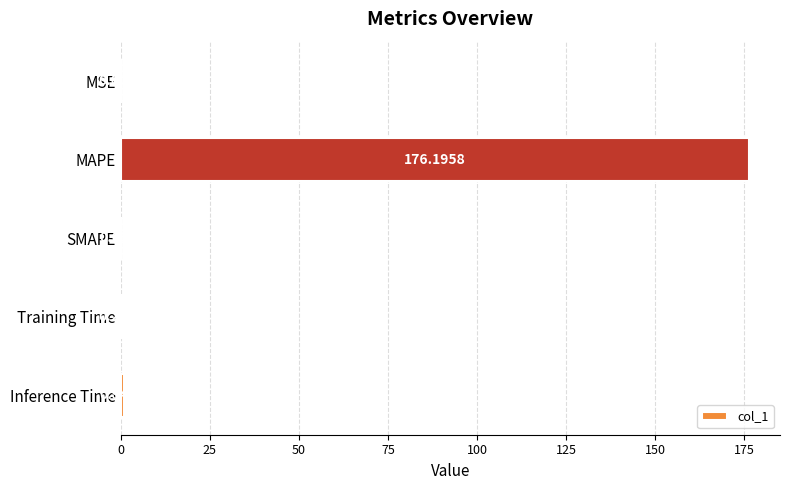

Between SMAPE and Training Time, which is larger?

Training Time